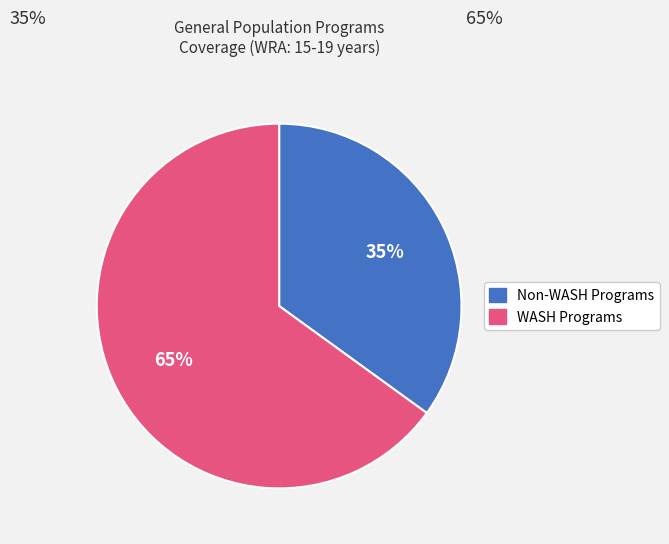

How many segments does this pie chart have?

2